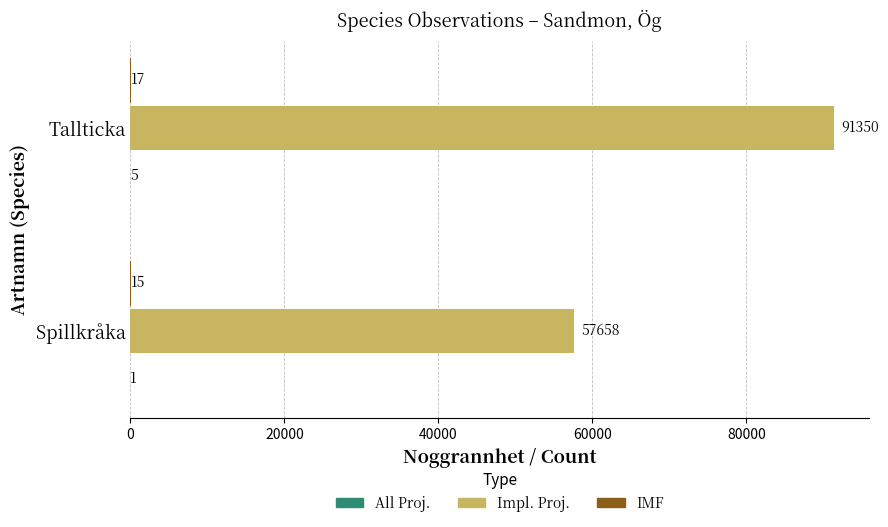

What is the greatest value displayed?

91350